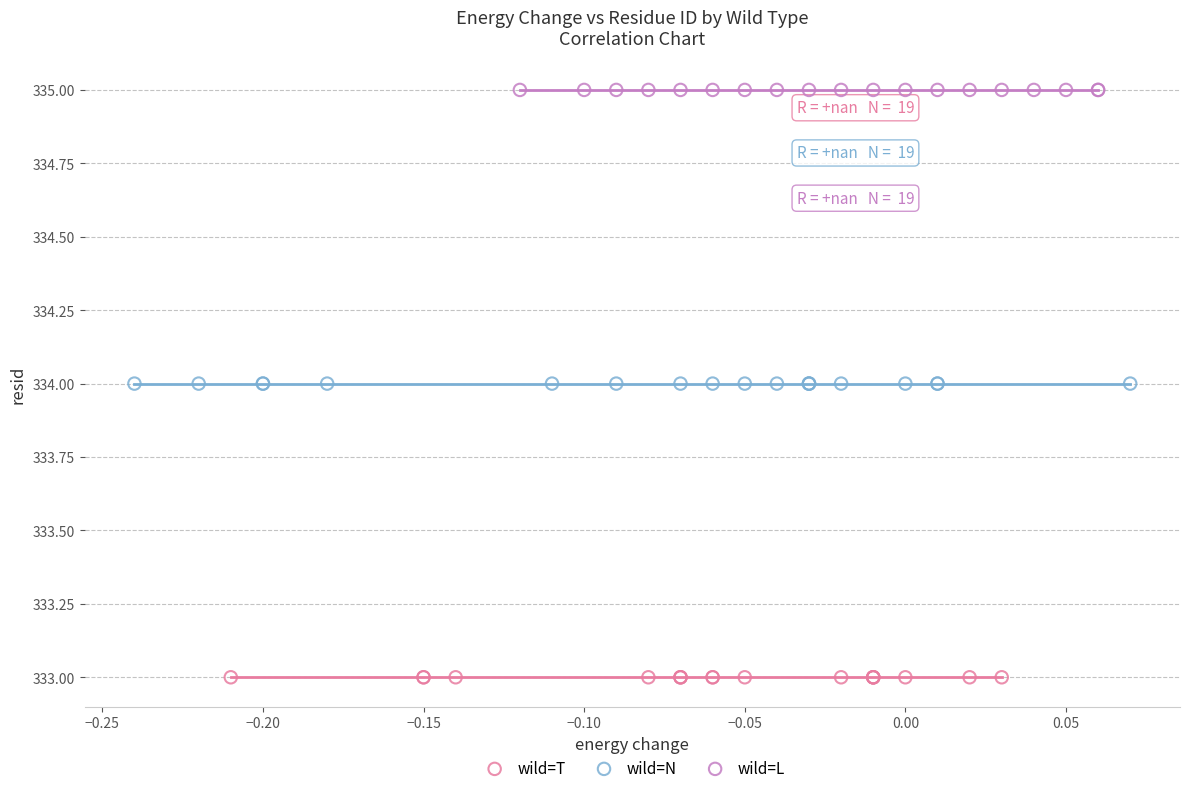

Which series contains the lowest Y value?

wild=T